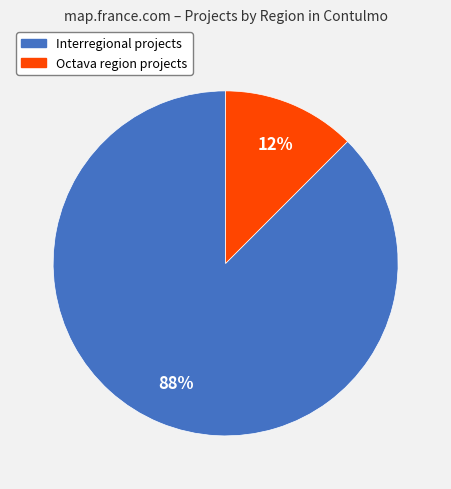

Is there any slice that represents more than half of the pie?

Yes